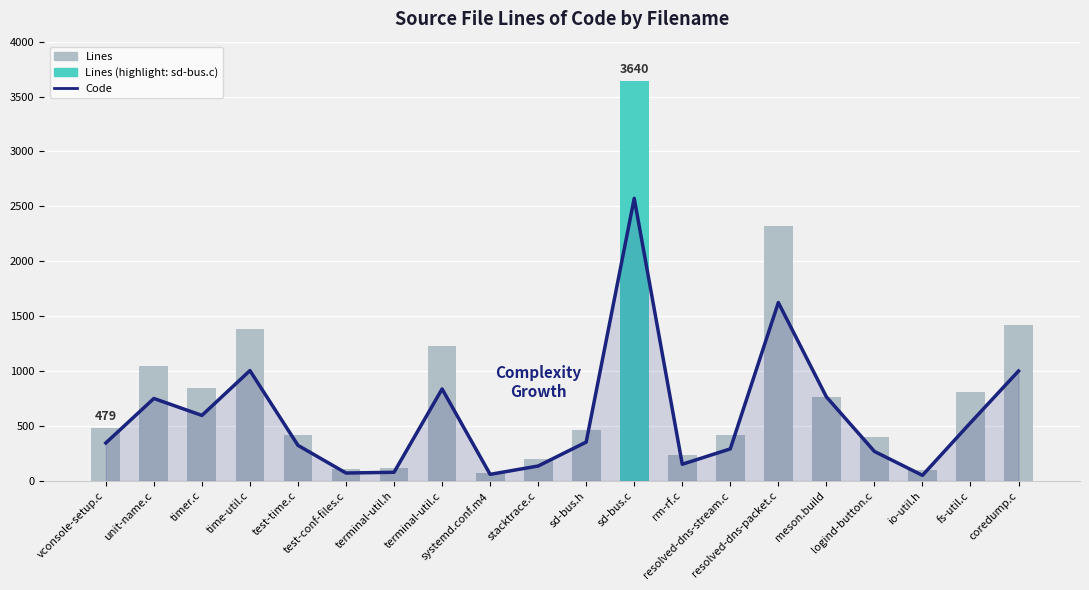

What is the total value across all series at sd-bus.h?

818